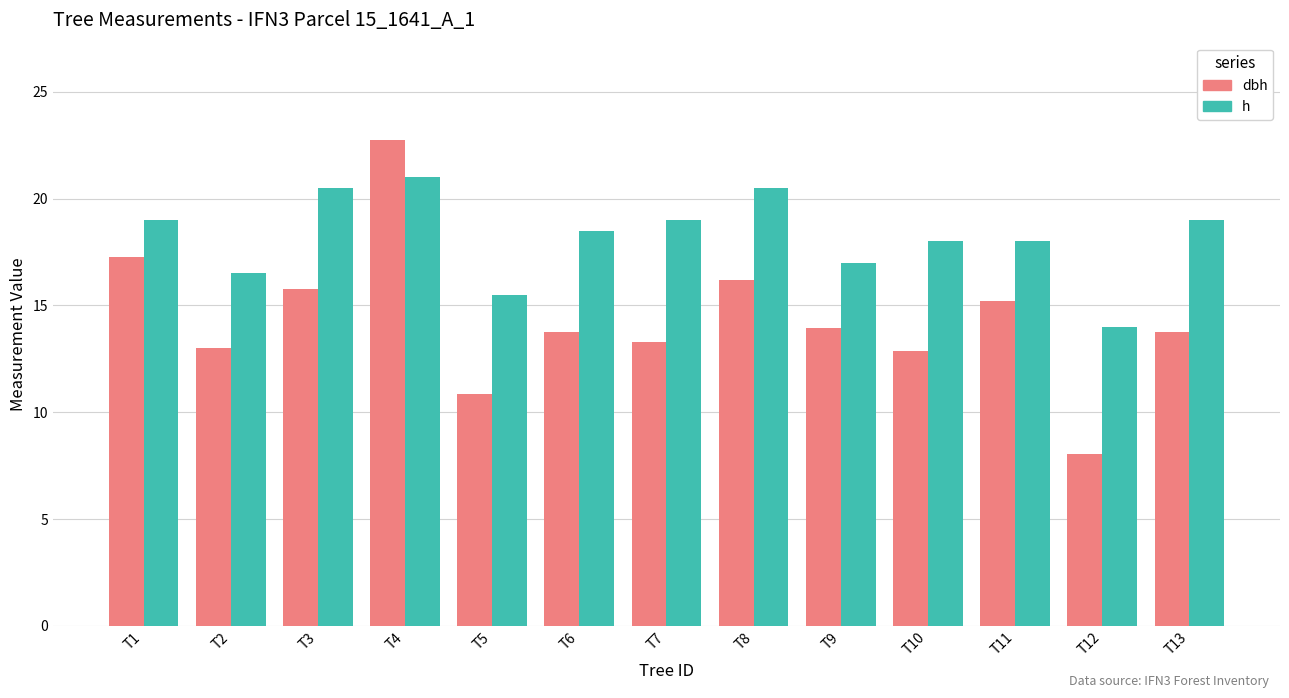

What is the value of the dbh bar at the 2nd from the left?

13.0